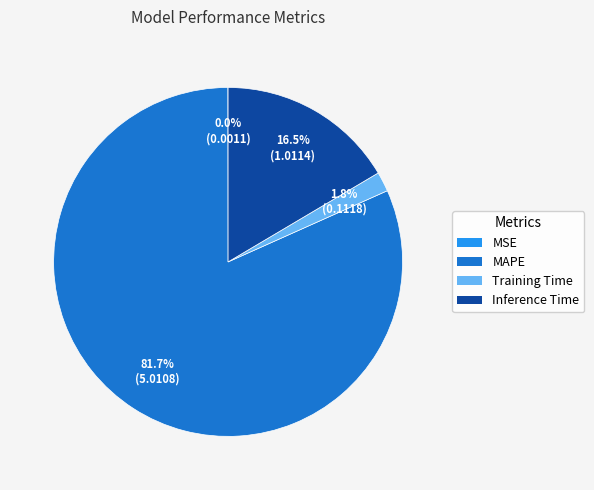

Which slice is the largest?

MAPE